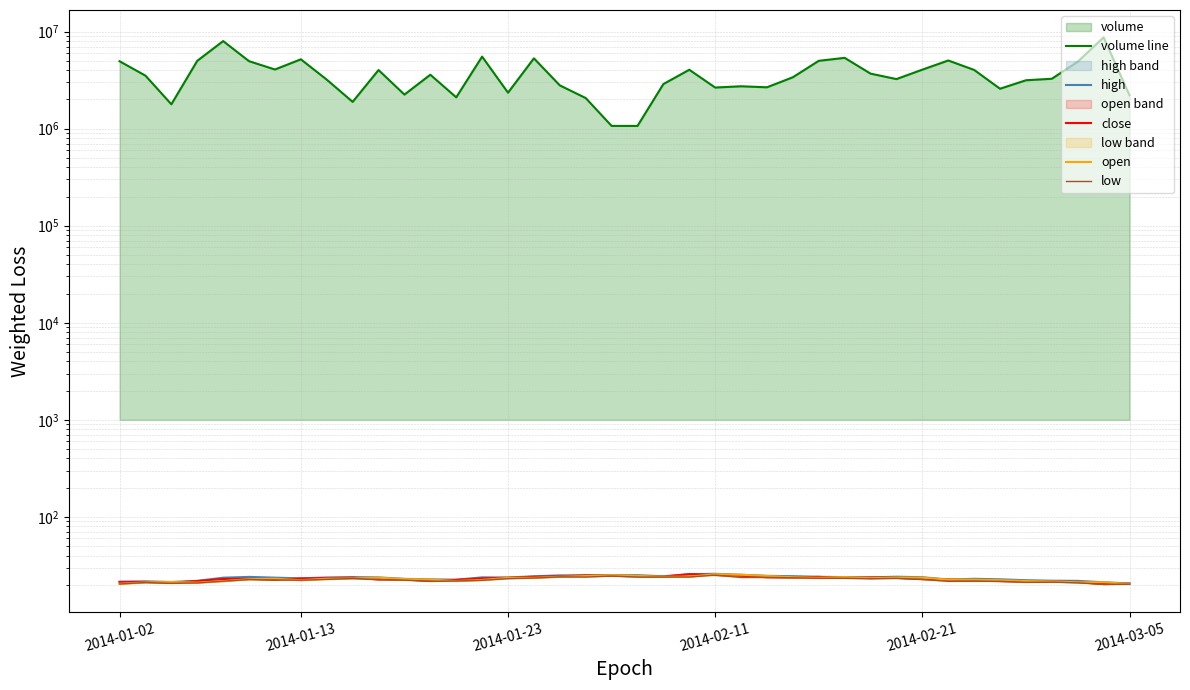

At how many categories does at least one series exceed 4558896?

12